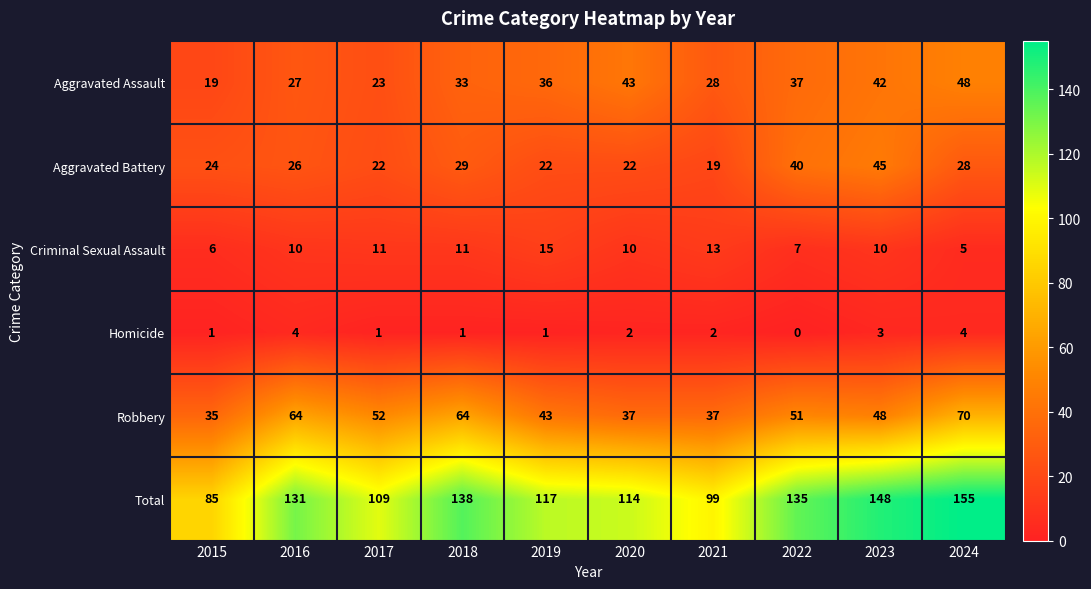

Which series has the largest range (max minus min)?

Total